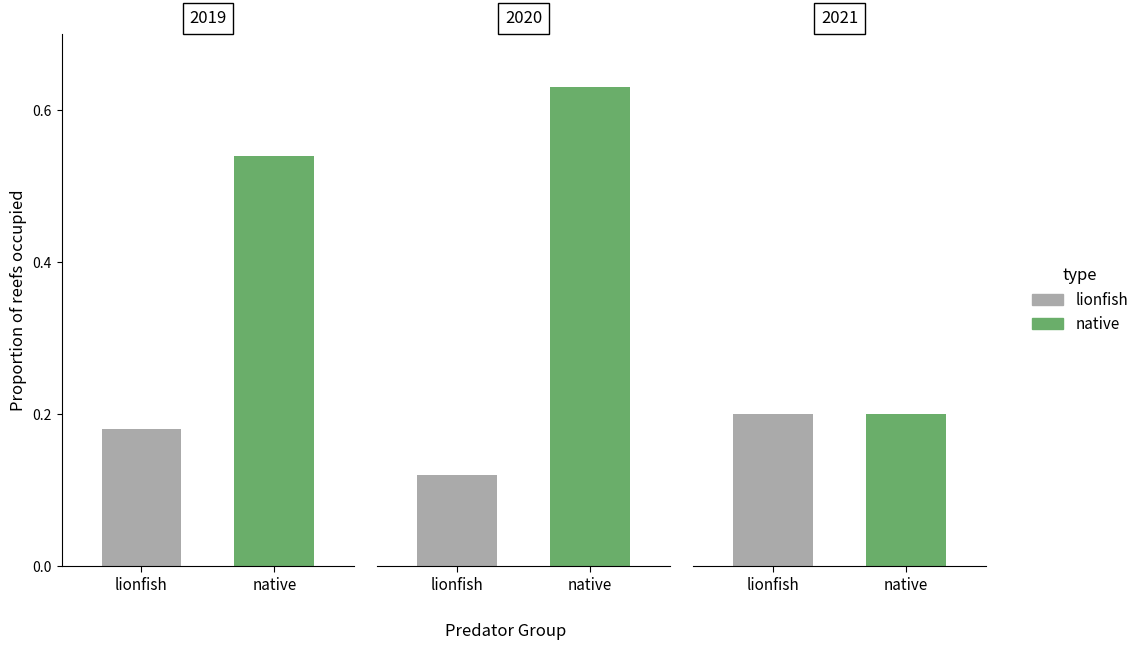

What is the value of the native bar at the 1st from the left?

0.5